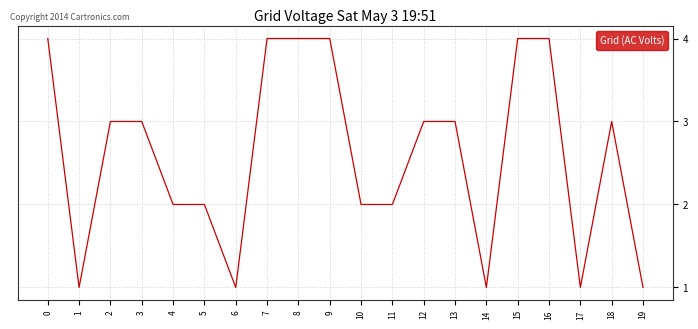

What is the greatest value displayed?

4